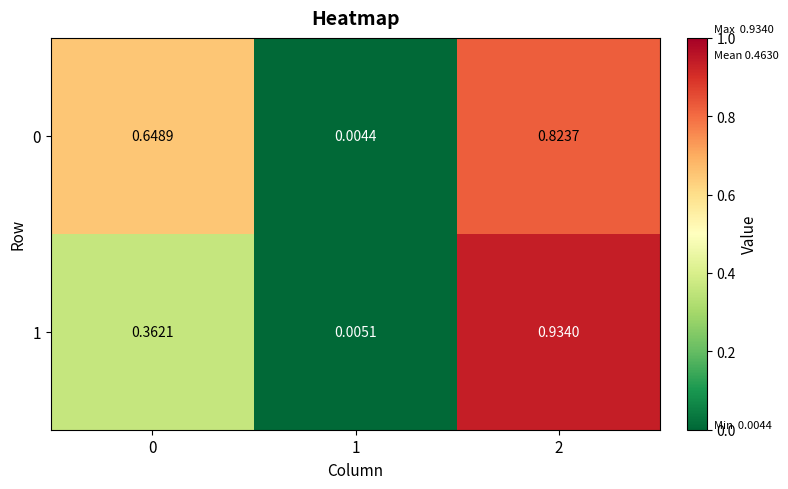

Is the value of 0 at 0 greater than the value of 1 at 0?

Yes